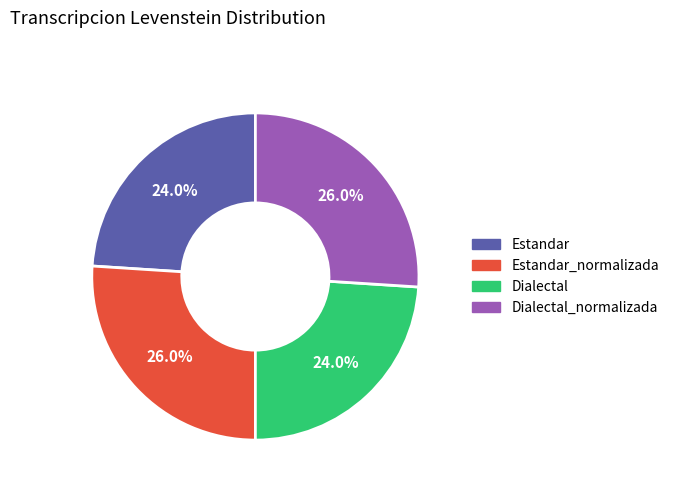

To the nearest percent, what portion does Dialectal represent?

24%